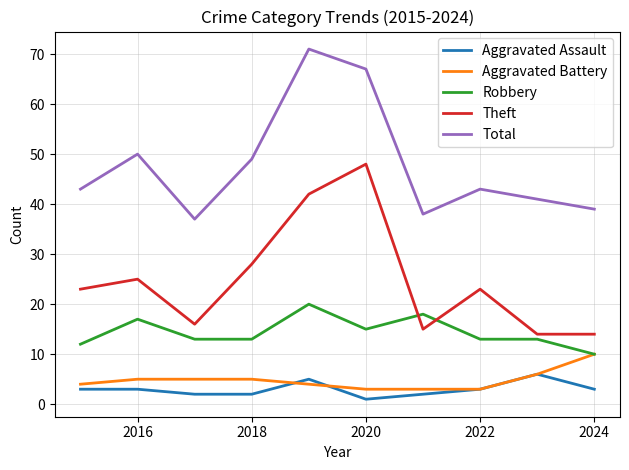

What is the highest value of the Total series?

71